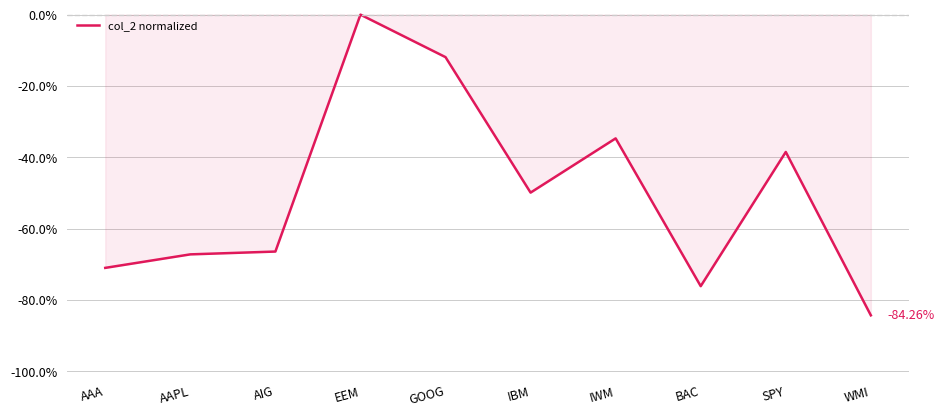

How many distinct data groups are displayed?

1